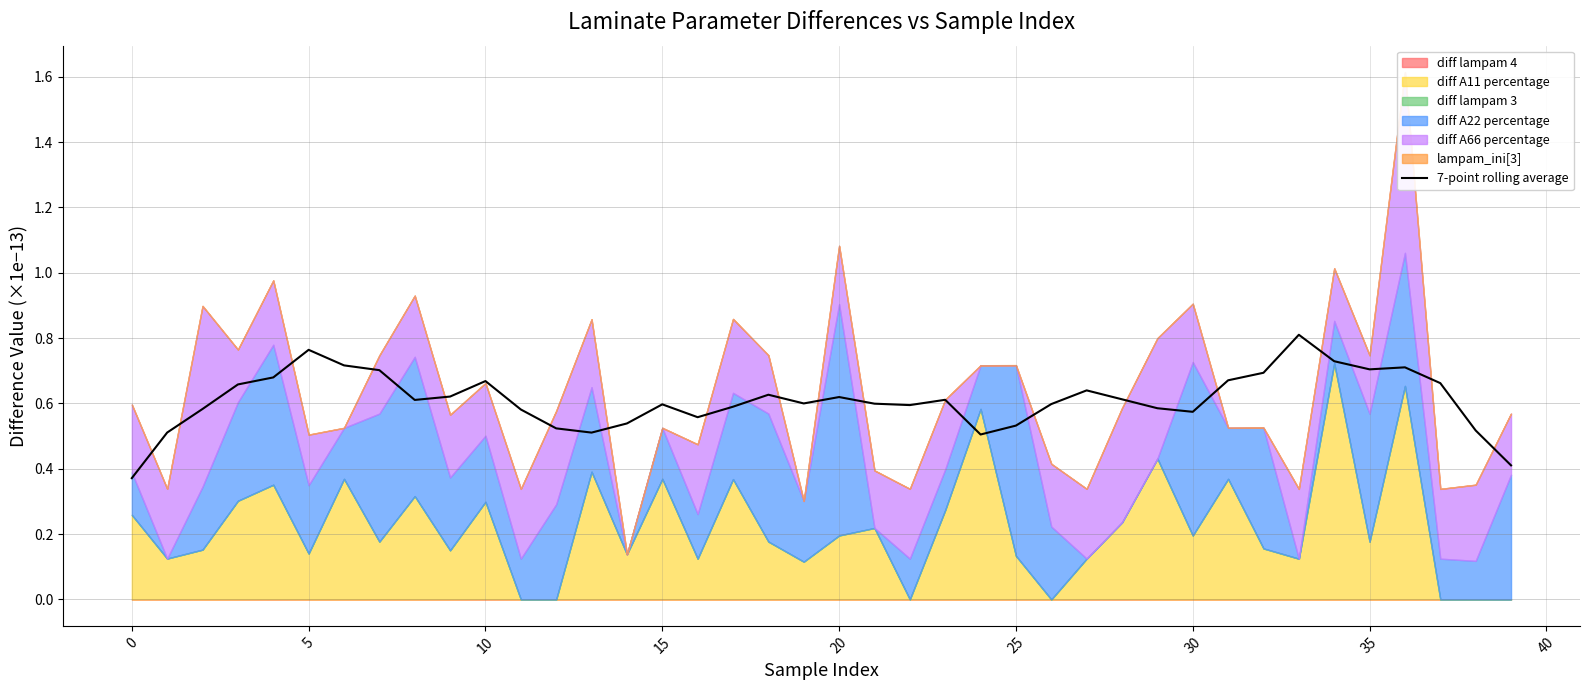

The 7-point rolling average series shows 1.1 at 15. True or false?

False